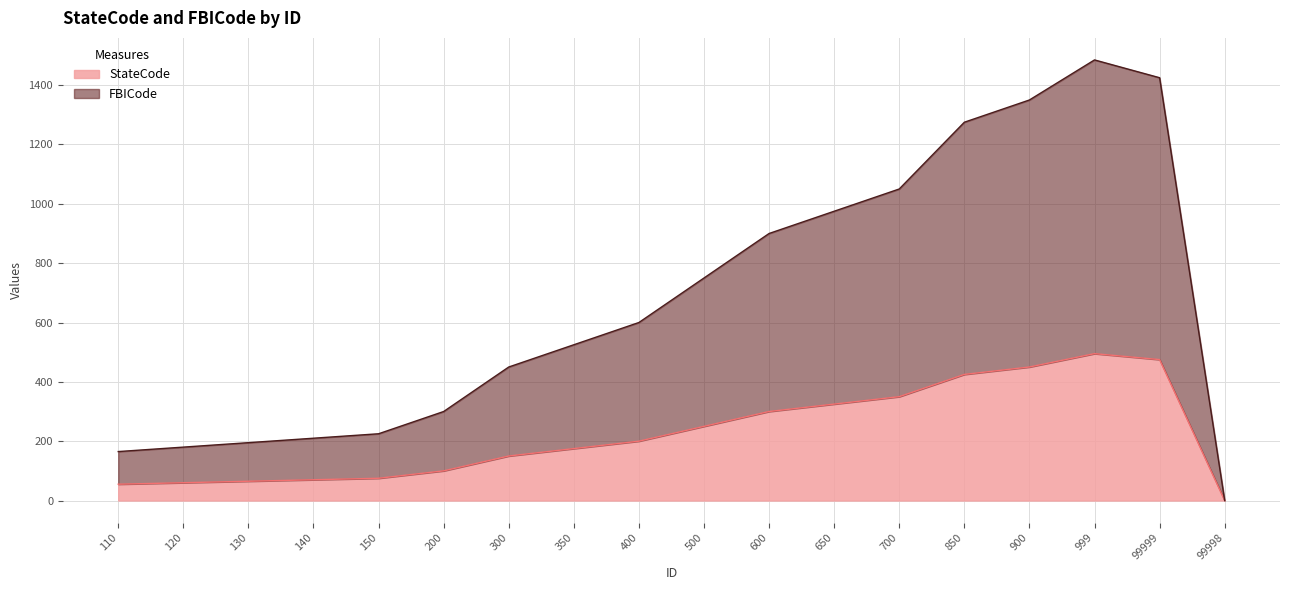

True or false: FBICode and StateCode cross at least once.

False